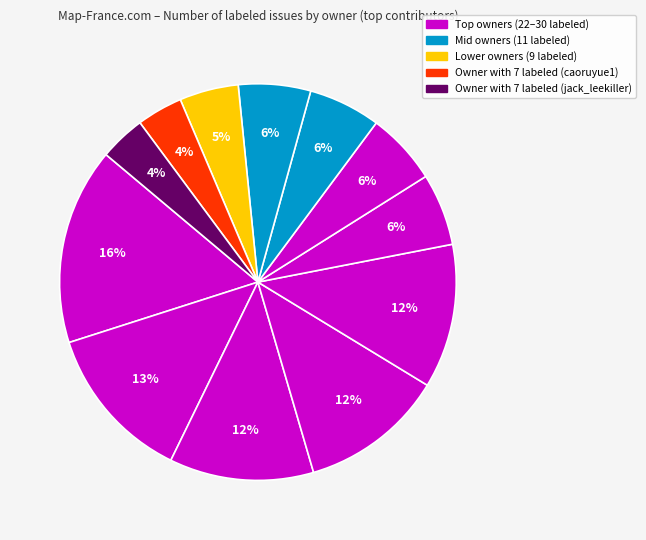

How many segments does this pie chart have?

12